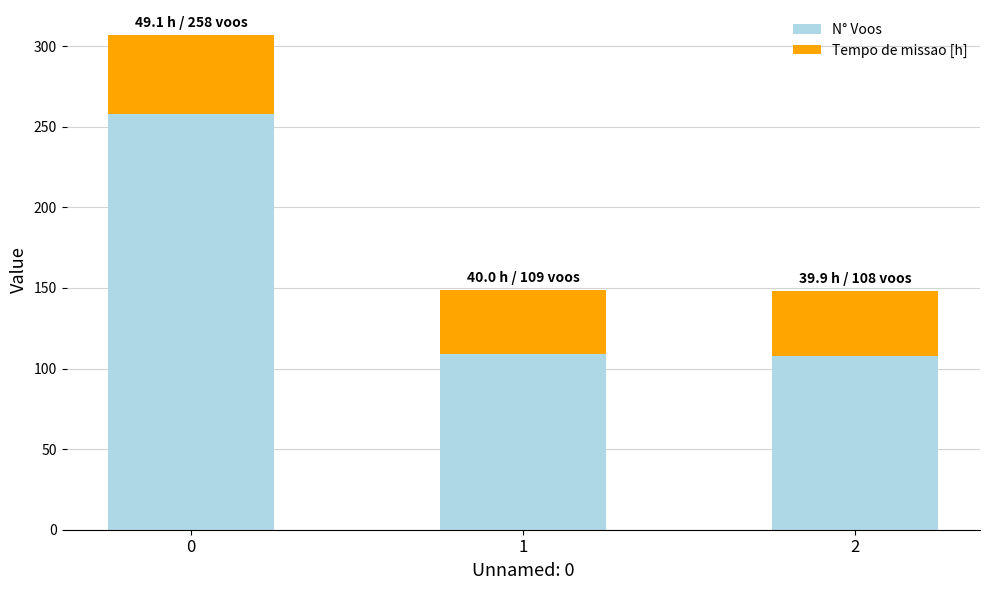

What is the lowest value of the N° Voos series?

108.0